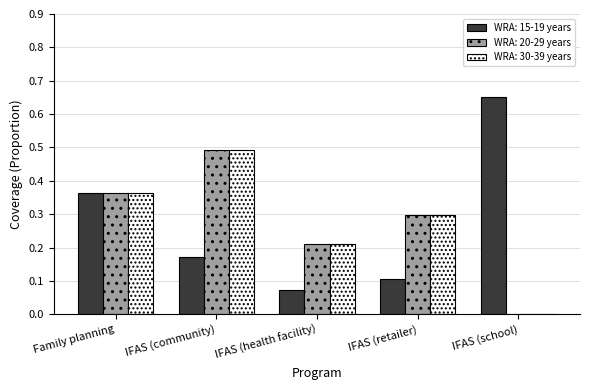

At which category is the sum across all series the highest?

IFAS (community)